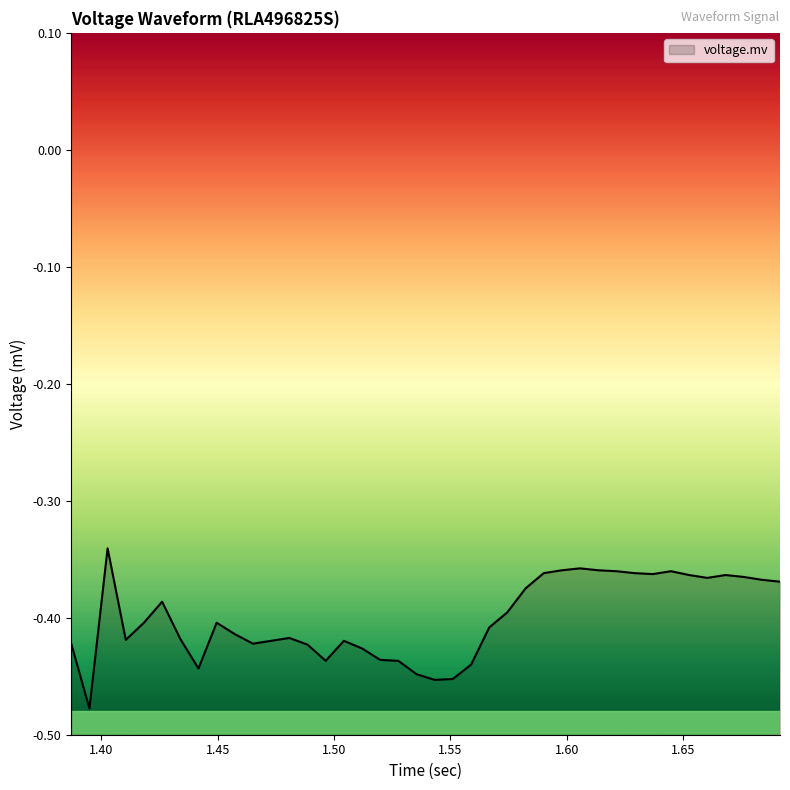

Where is the first local minimum?

1.40